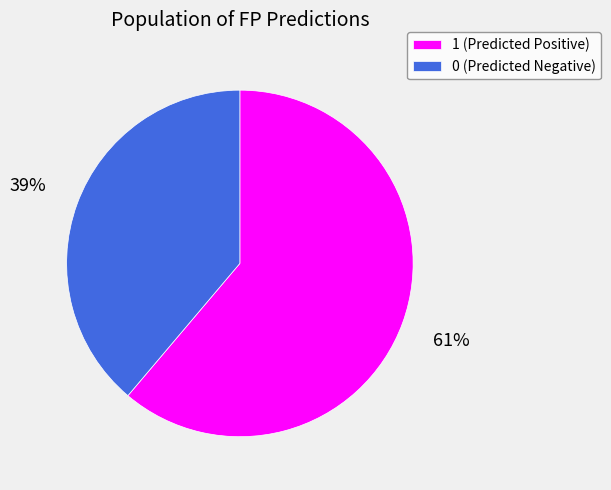

Which category has the smallest portion of the pie?

0 (Predicted Negative)